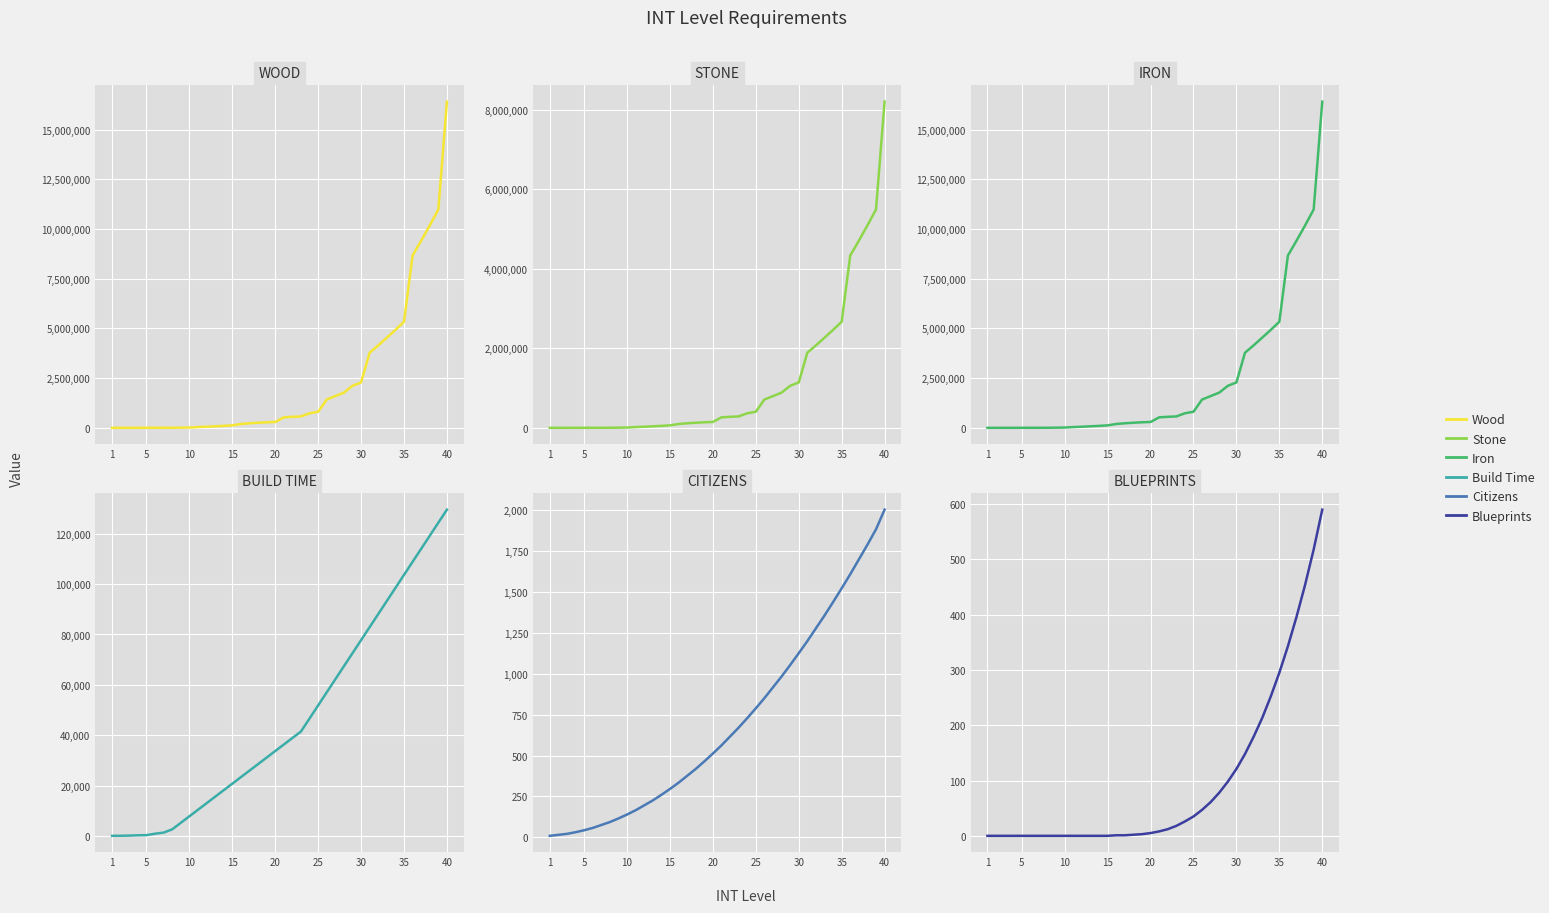

Is the value of Iron at 33 greater than the value of Wood at 14?

Yes